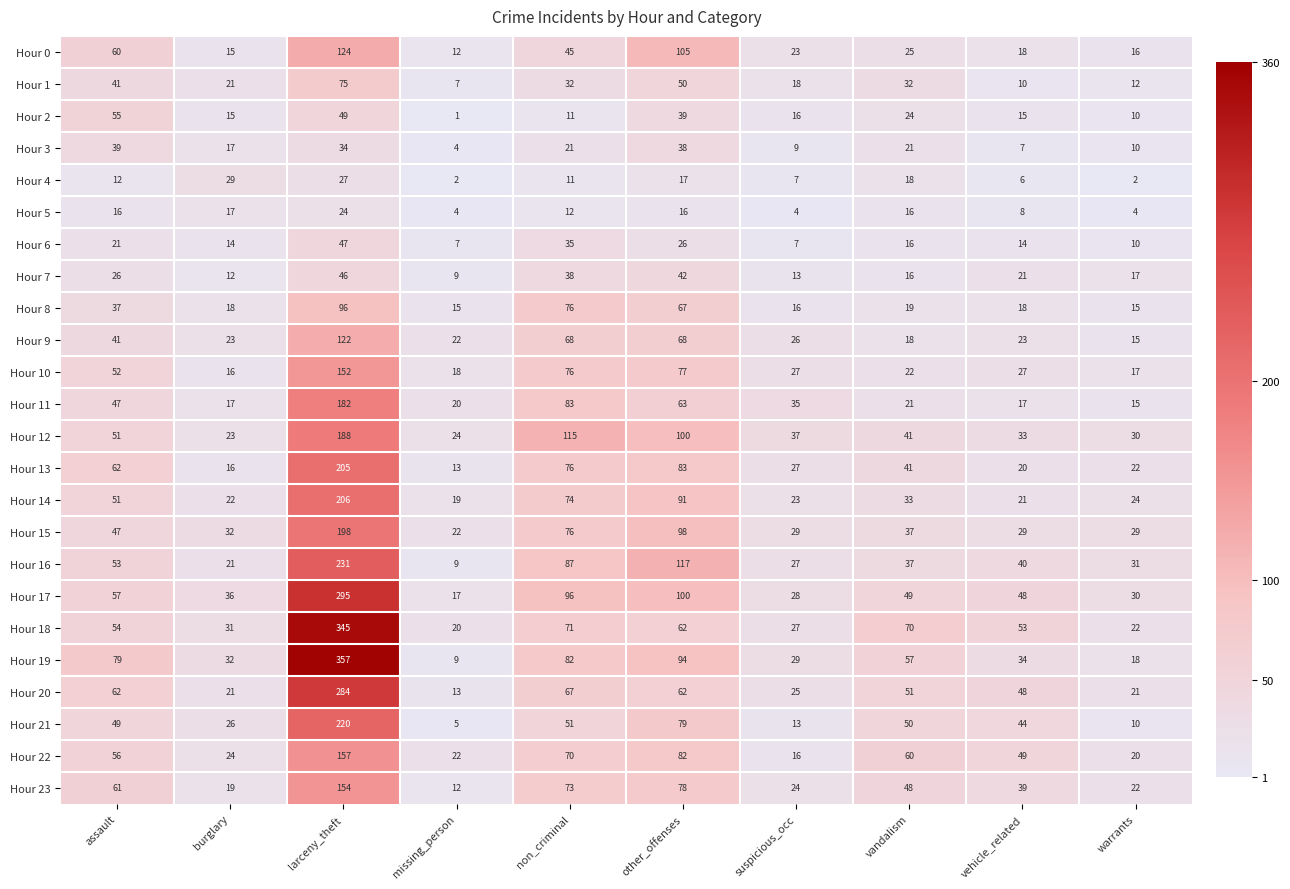

Which series has the widest spread of values?

Hour 19